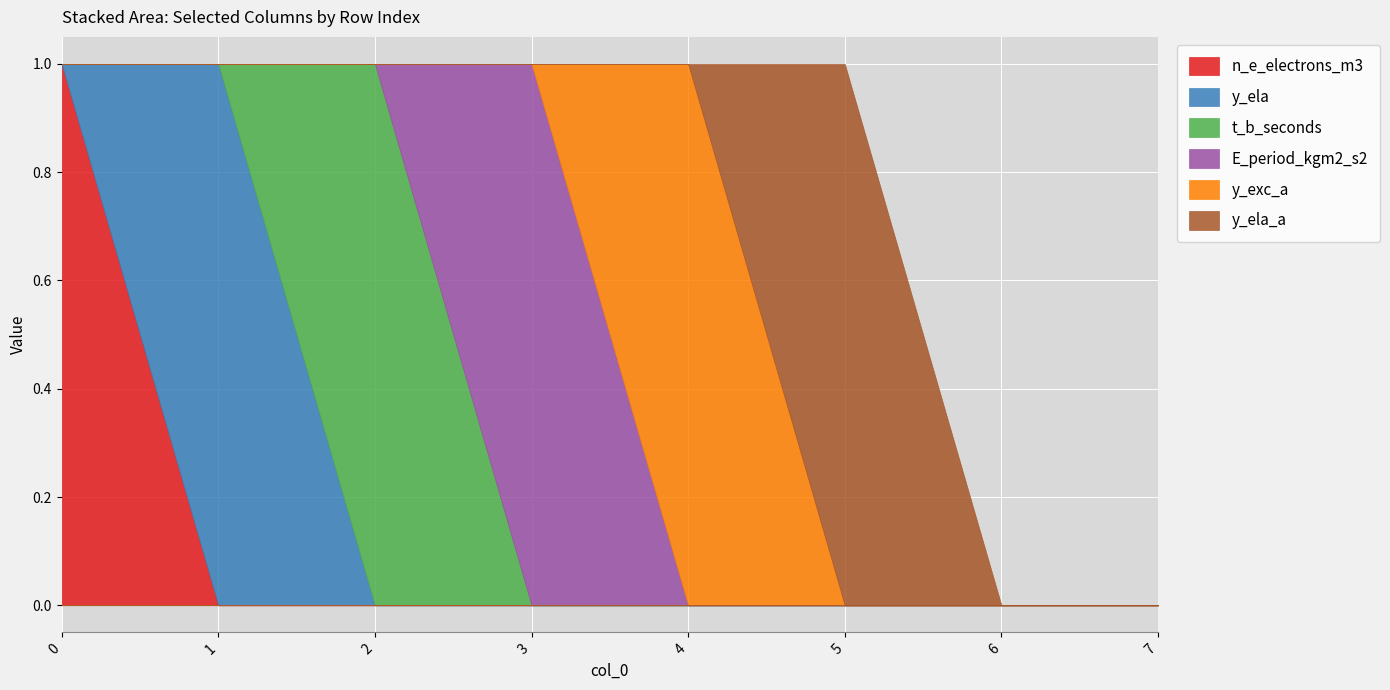

True or false: y_ela_a and y_ela intersect in this chart.

False